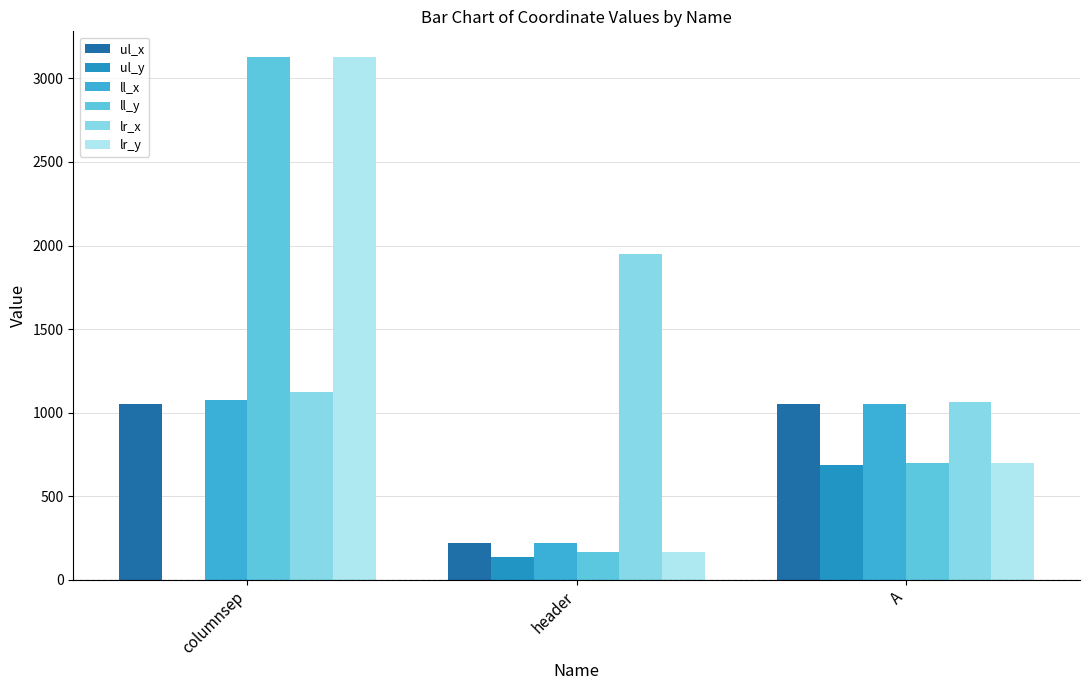

What is the difference between the ll_y values at header and columnsep?

2957